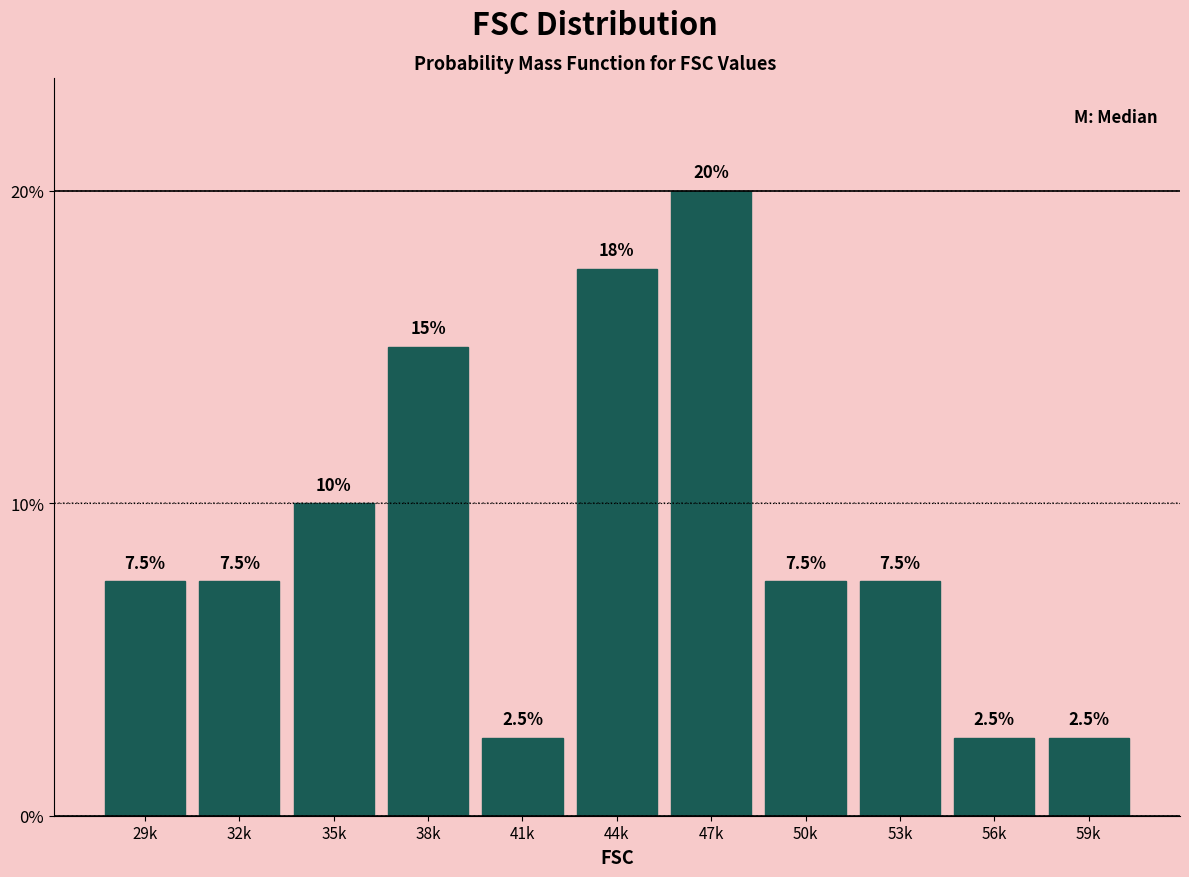

Reading right to left, what are all the values shown in this chart?

2.5	2.5	7.5	7.5	20.0	17.5	2.5	15.0	10.0	7.5	7.5